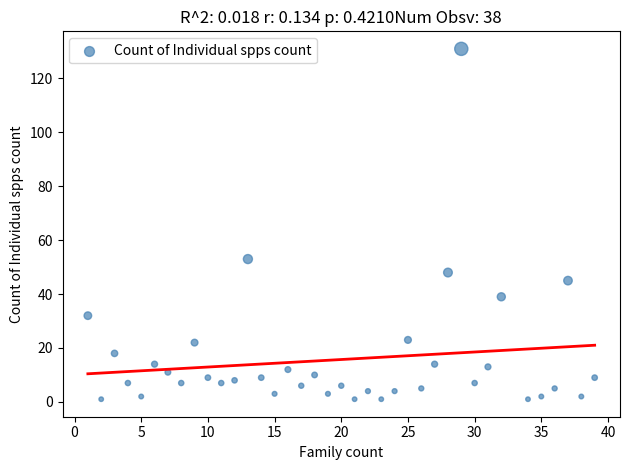

What is the range of Y values (max minus min)?

130